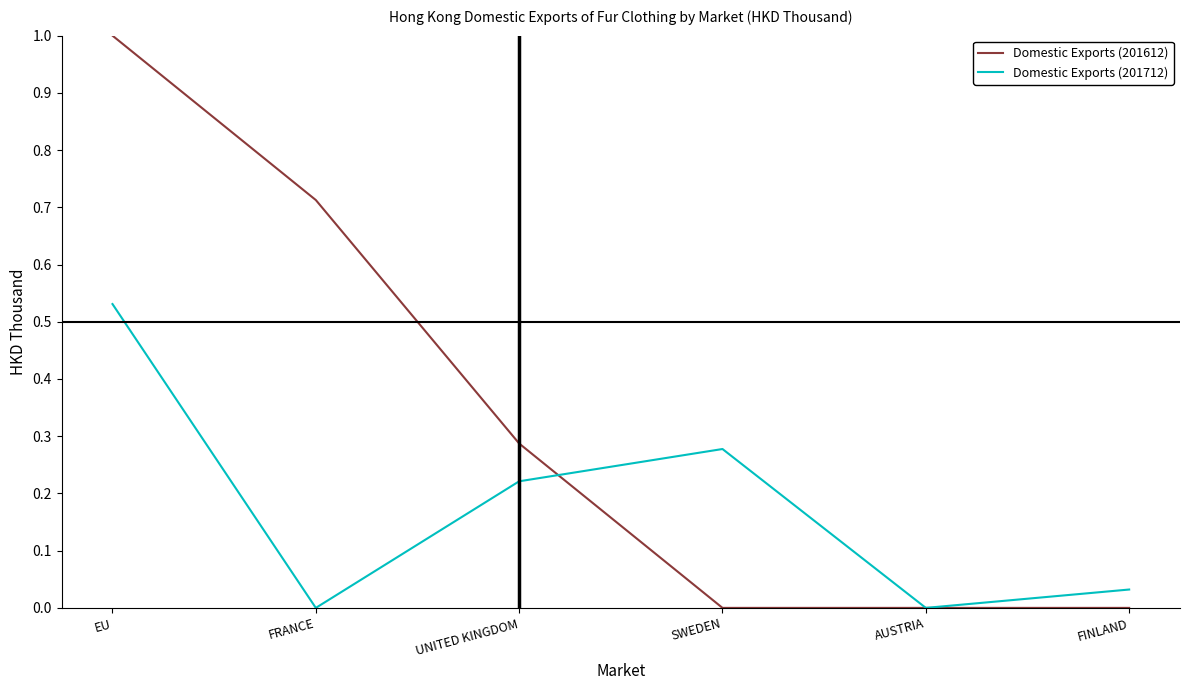

What position from the right is FINLAND?

1